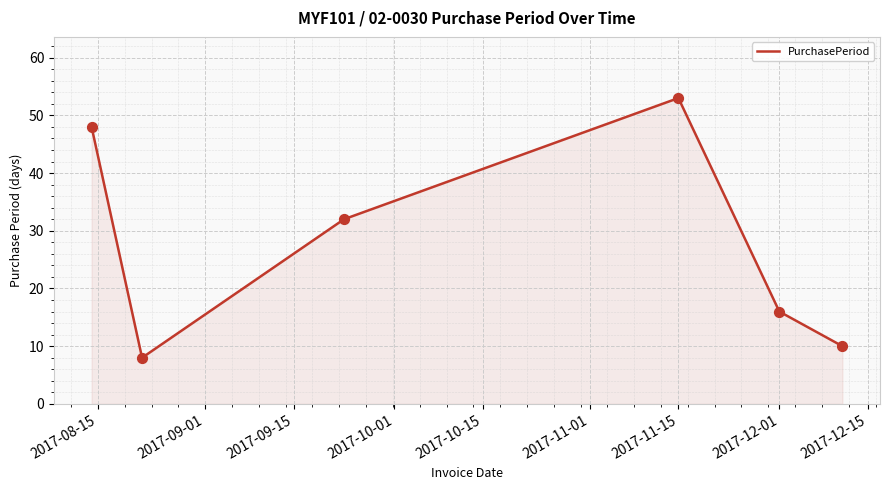

True or false: the data has more than 1 interior local peaks.

False